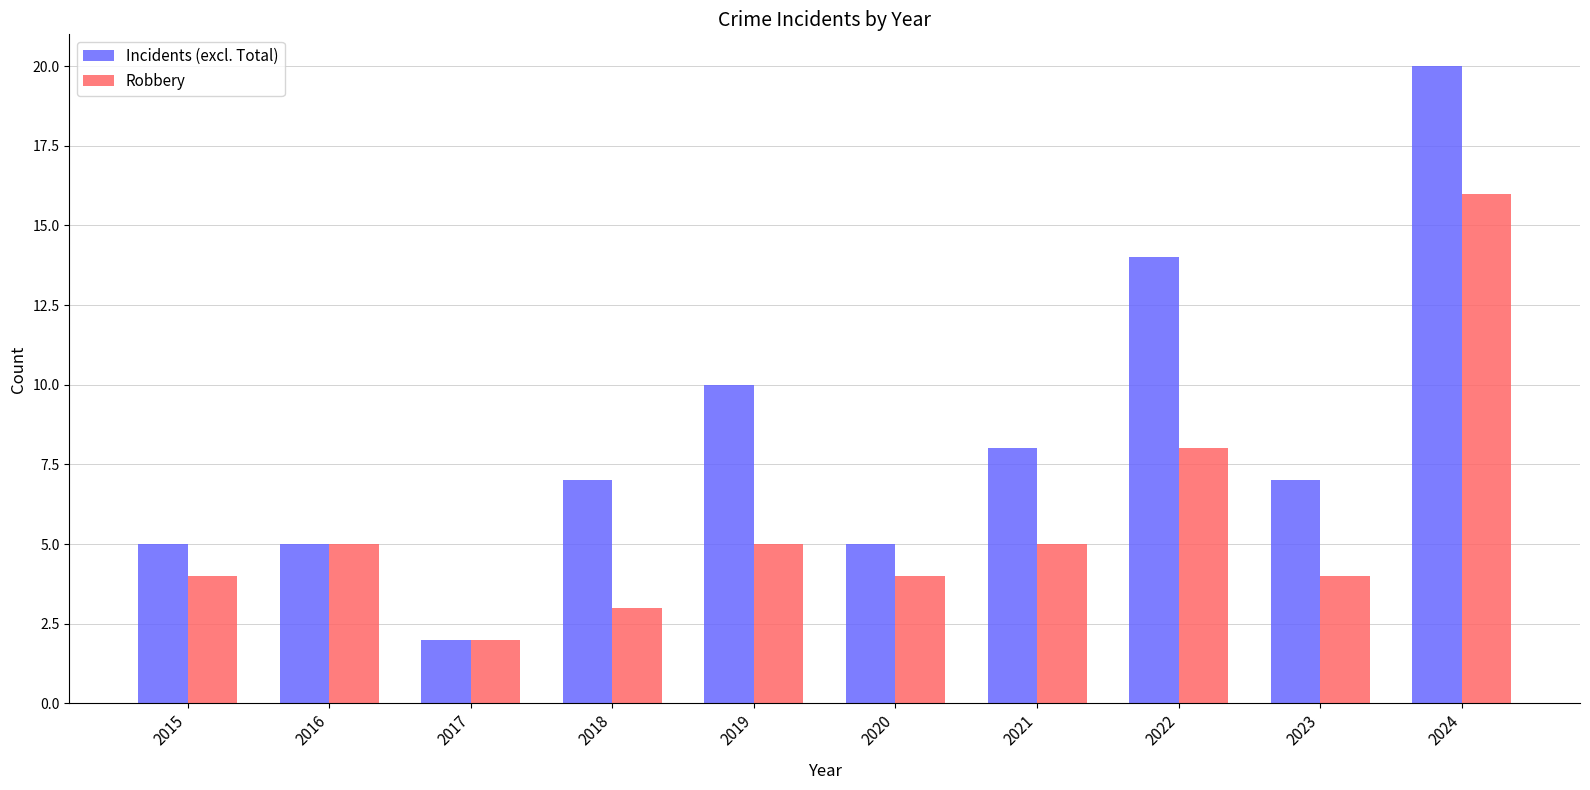

Which series has the largest total across all categories?

Incidents (excl. Total)